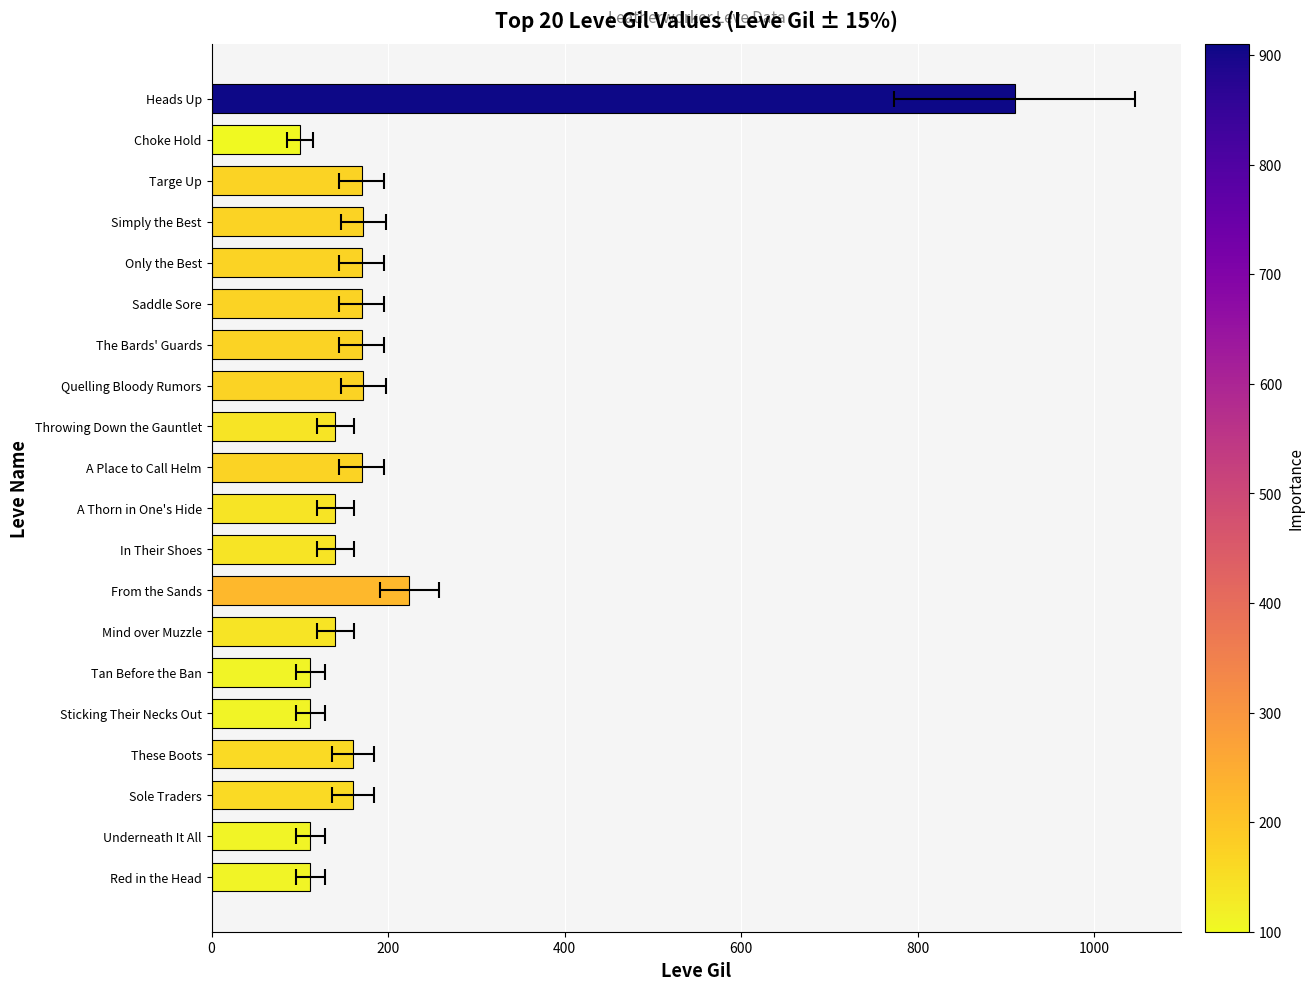

True or false: the data shows 160 at Sole Traders.

True